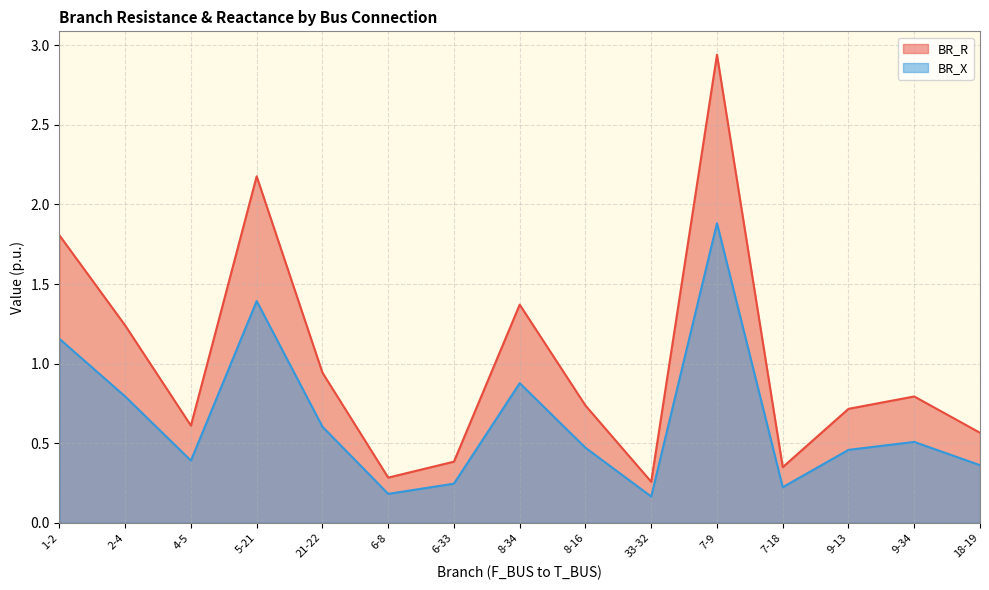

True or false: BR_R and BR_X intersect in this chart.

False